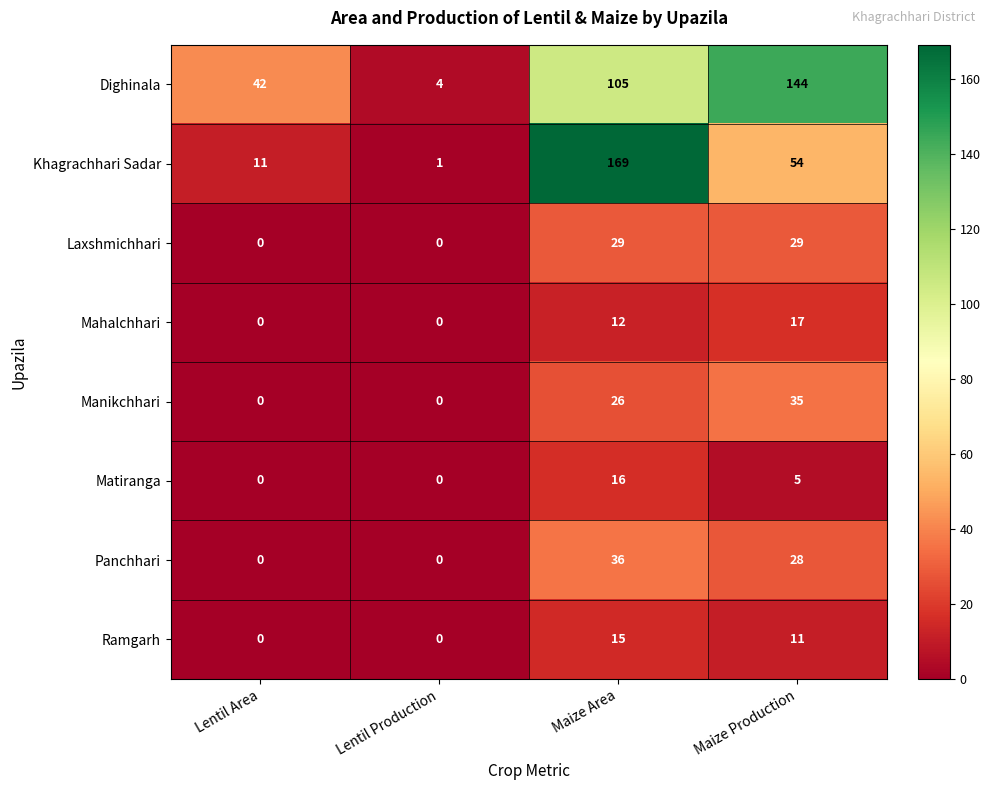

Which series has the largest range (max minus min)?

Khagrachhari Sadar